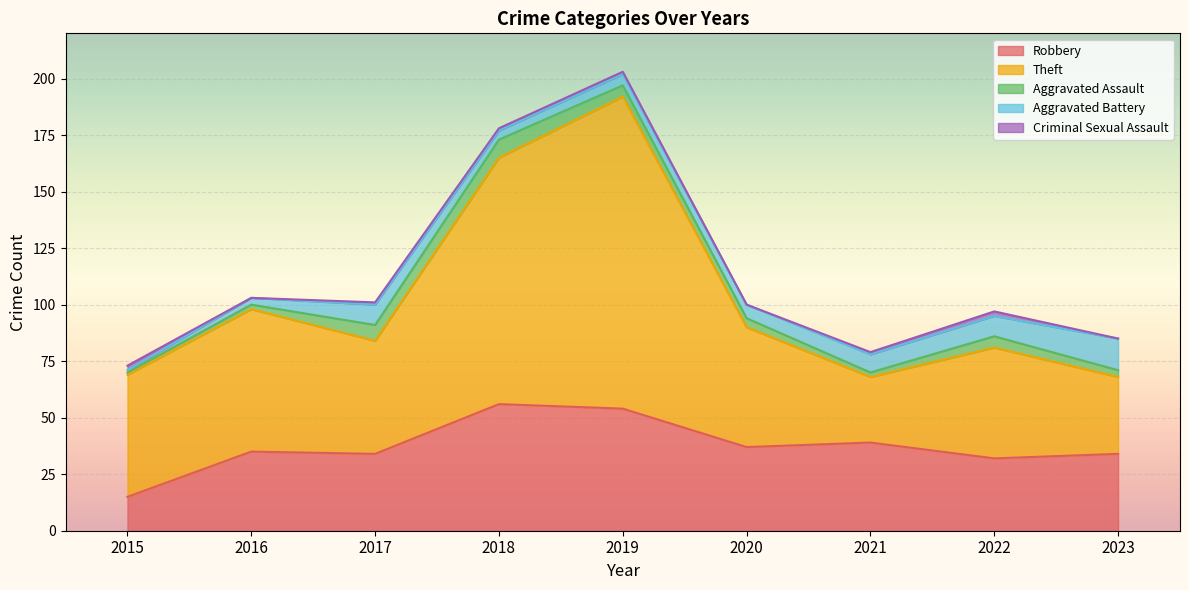

In Theft, how many points are lower than both neighbors (excluding endpoints)?

2